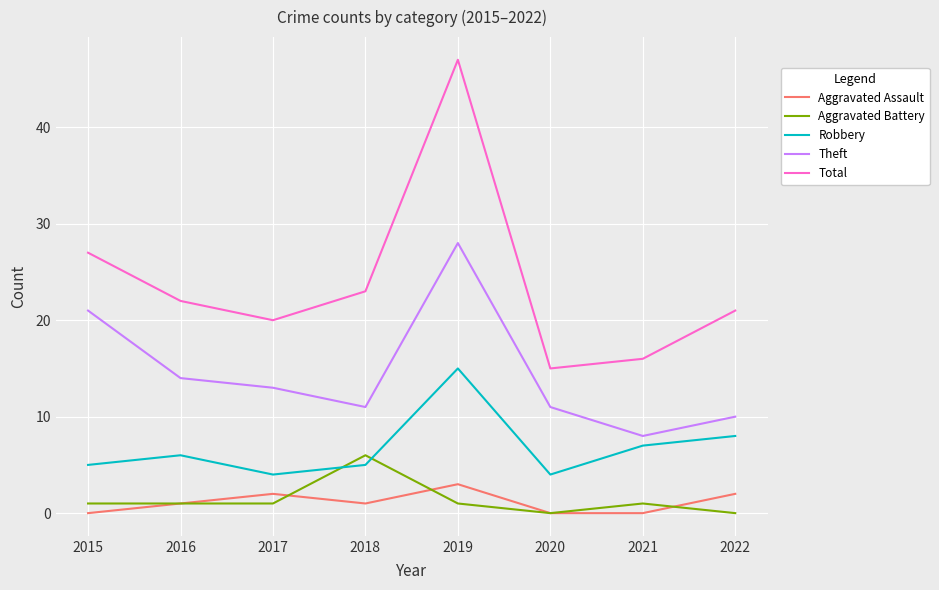

True or false: Aggravated Battery and Theft intersect in this chart.

False